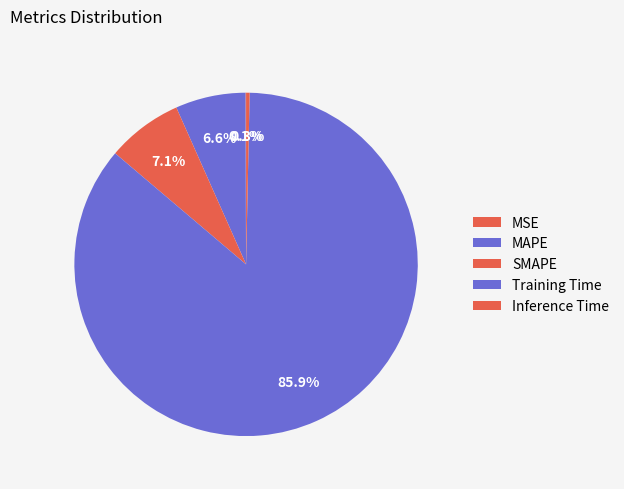

Between Inference Time and MAPE, which is larger?

MAPE